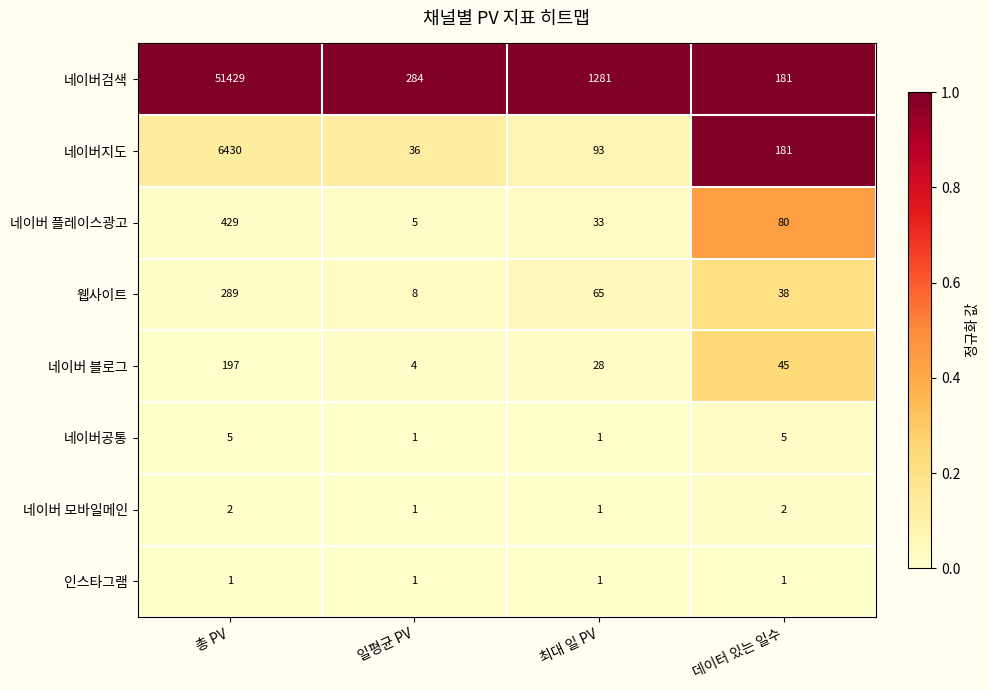

Rank the series by their maximum value, from highest to lowest.

네이버검색, 네이버지도, 네이버 플레이스광고, 웹사이트, 네이버 블로그, 네이버공통, 네이버 모바일메인, 인스타그램